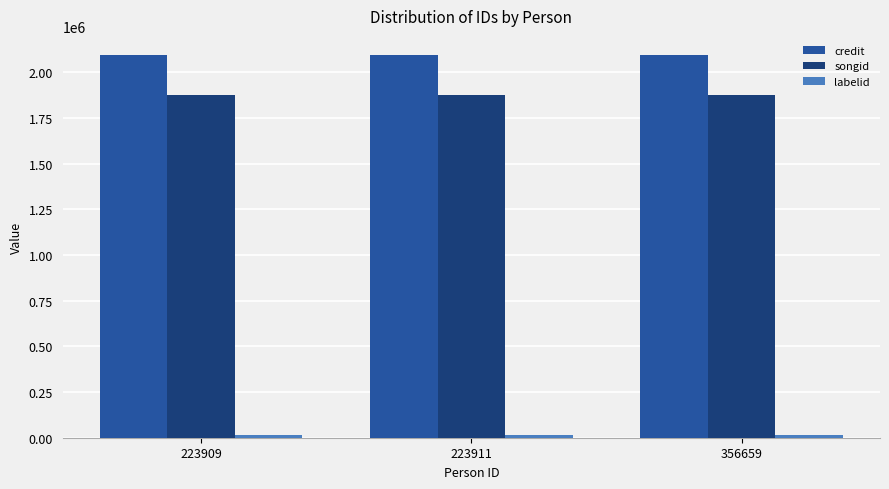

How many groups of bars are there?

3